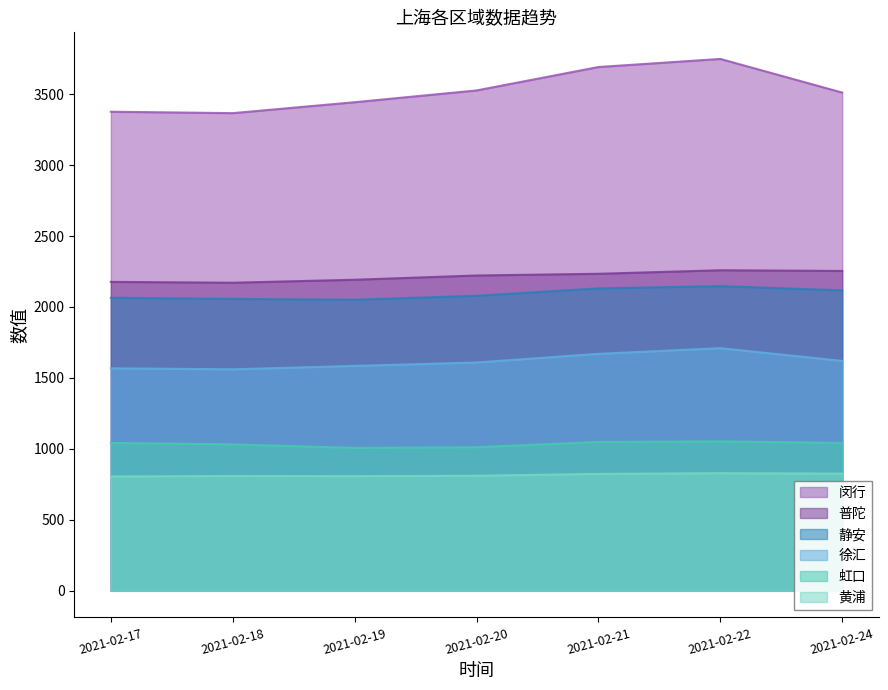

How many interior local peaks does the 普陀 series have?

1